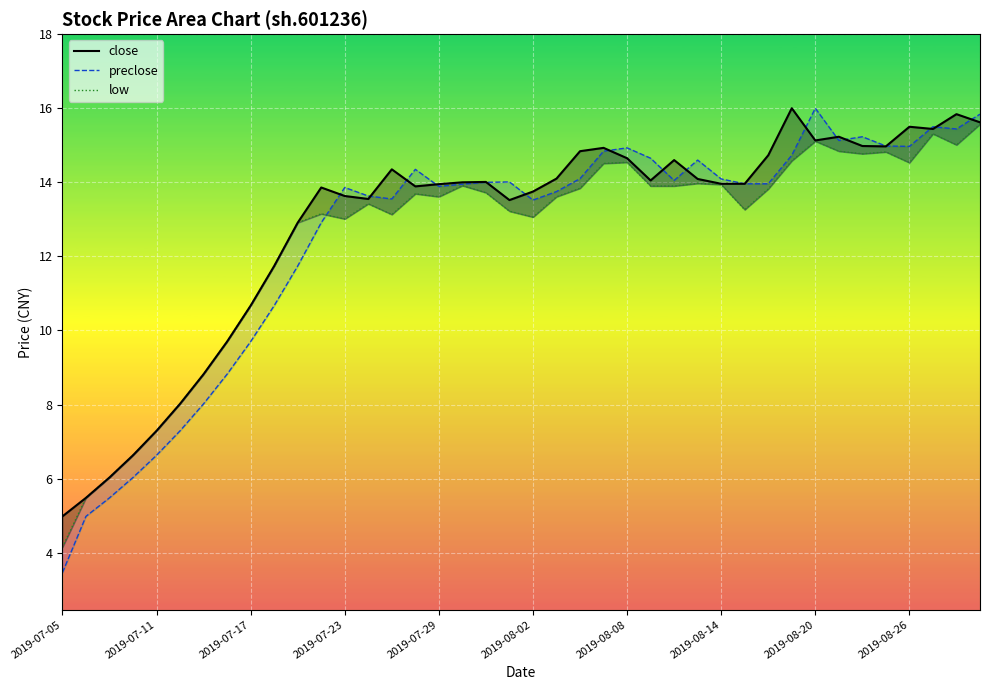

How many data points in preclose_line are above 13?

28